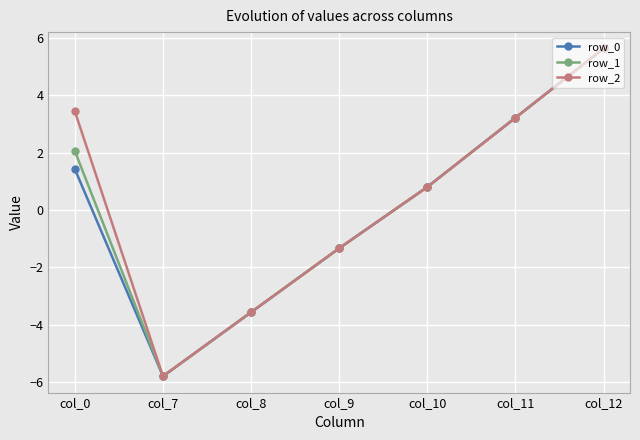

At which category does row_1 reach its first local valley?

col_7